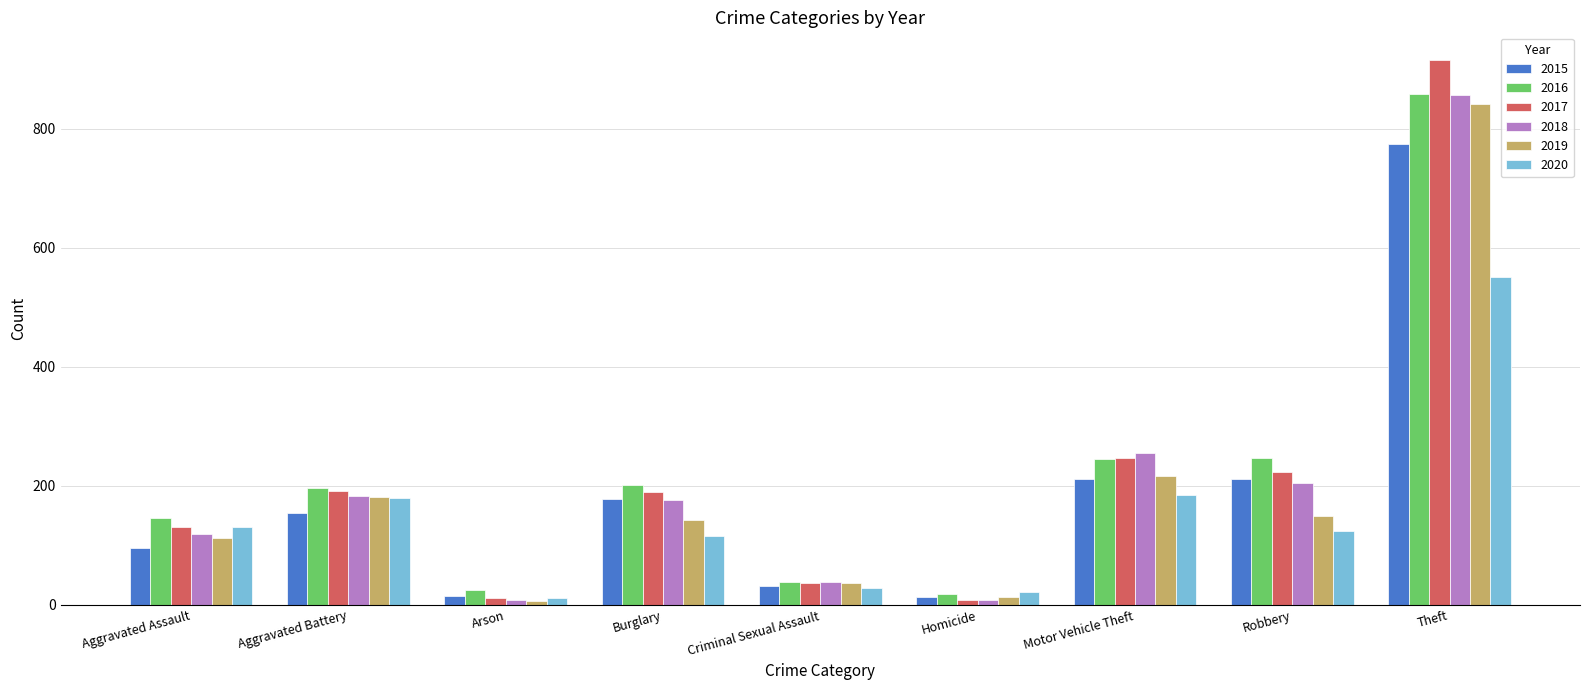

What are all the series names shown in the legend?

2015, 2016, 2017, 2018, 2019, 2020